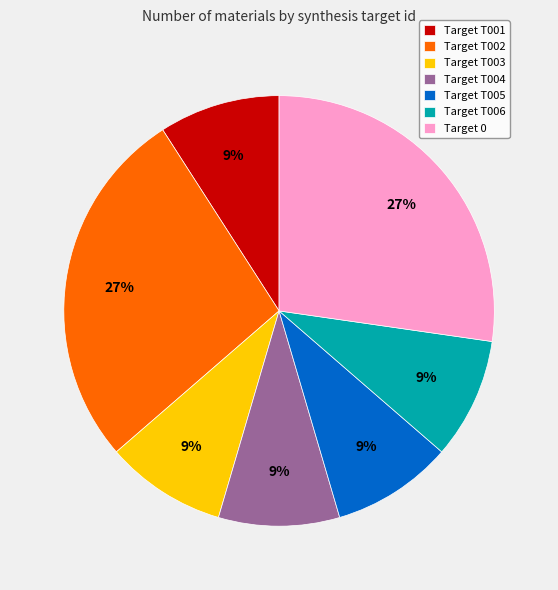

What percentage is the Target T004 slice, to the nearest percent?

9%